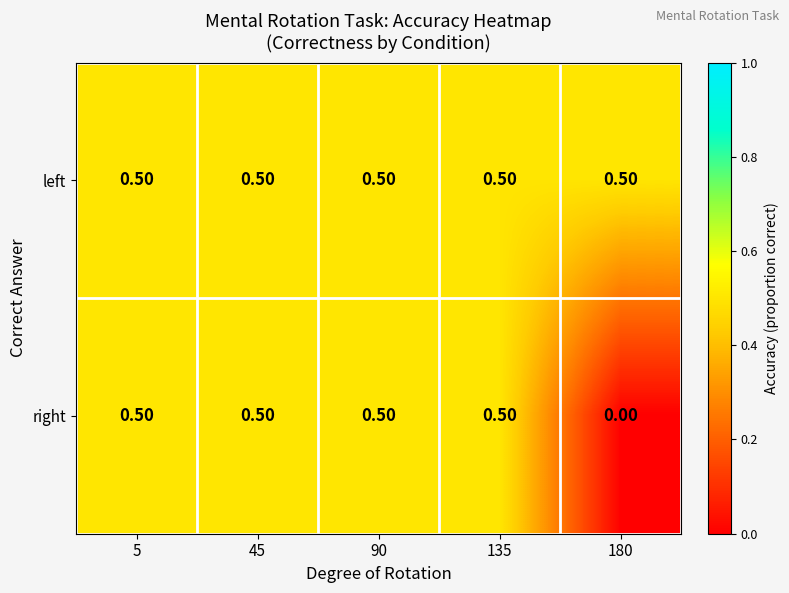

What is the total value across all series at 90?

1.0